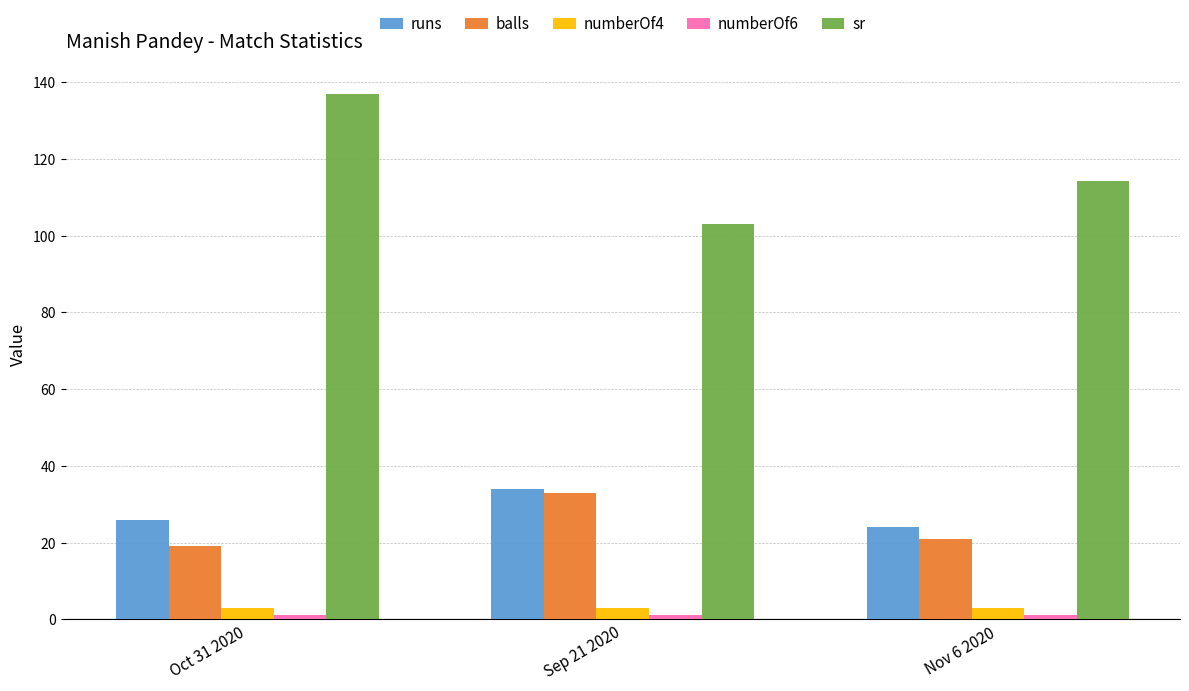

Which series has the largest total across all categories?

sr